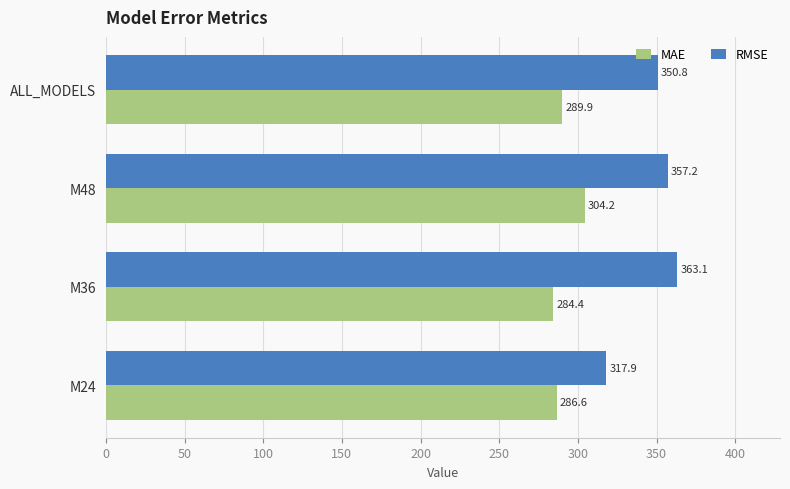

What value does the MAE series have at ALL_MODELS?

289.9